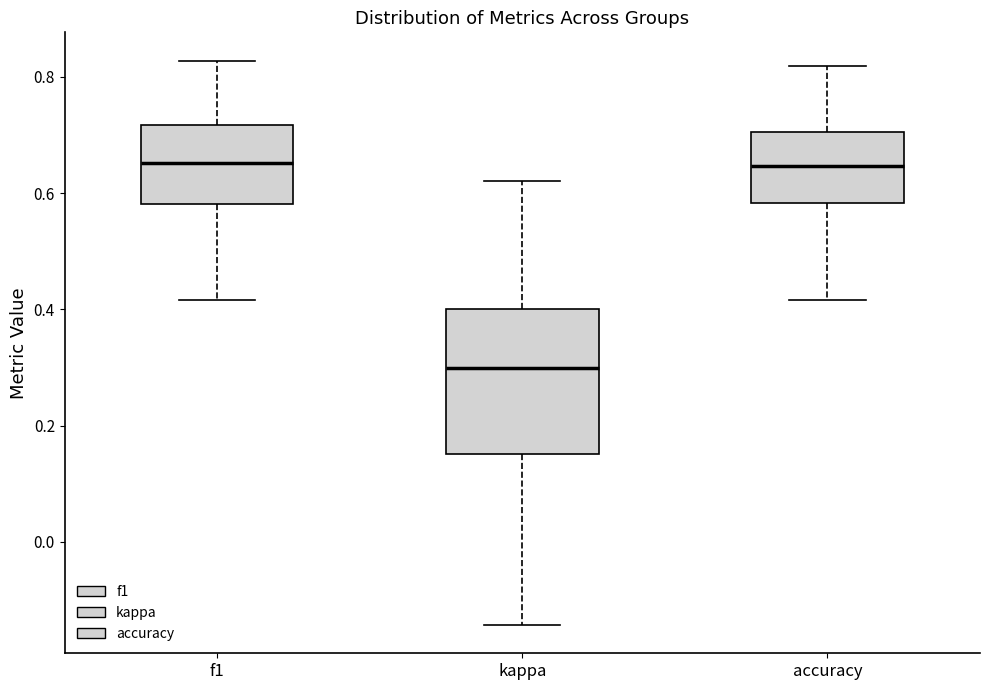

Reading left to right, read every box against the y-axis: the position of its median line, the range the box covers, and the ends of its whiskers. The values are not printed on the chart, so give them approximately, as read against the axis.

f1: median 0.66, box 0.58 to 0.72, whiskers 0.42 to 0.82
kappa: median 0.30, box 0.16 to 0.40, whiskers -0.14 to 0.62
accuracy: median 0.64, box 0.58 to 0.70, whiskers 0.42 to 0.82